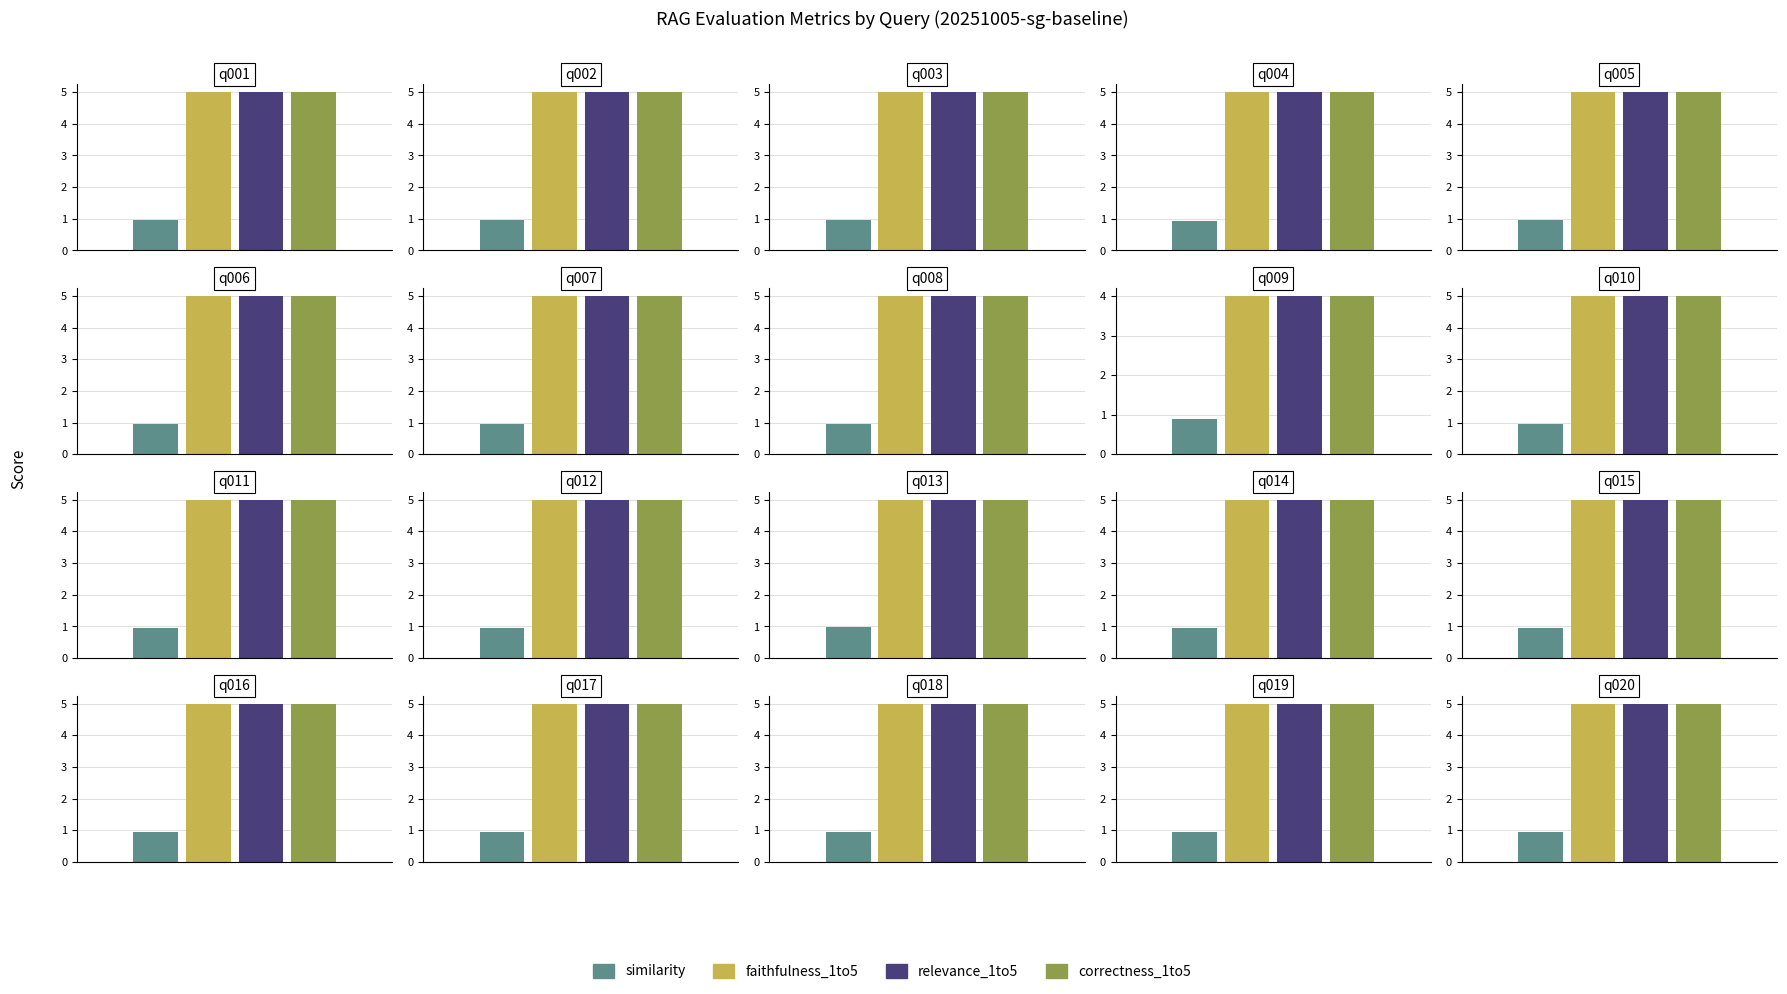

Reading left to right, transcribe all the data shown in this chart.

similarity: q001=1.0	q002=0.9	q003=0.9	q004=0.9	q005=0.9	q006=0.9	q007=0.9	q008=1.0	q009=0.9	q010=1.0	q011=1.0	q012=0.9	q013=1.0	q014=0.9	q015=1.0	q016=0.9	q017=1.0	q018=1.0	q019=1.0	q020=1.0
faithfulness_1to5: q001=5.0	q002=5.0	q003=5.0	q004=5.0	q005=5.0	q006=5.0	q007=5.0	q008=5.0	q009=4.0	q010=5.0	q011=5.0	q012=5.0	q013=5.0	q014=5.0	q015=5.0	q016=5.0	q017=5.0	q018=5.0	q019=5.0	q020=5.0
relevance_1to5: q001=5.0	q002=5.0	q003=5.0	q004=5.0	q005=5.0	q006=5.0	q007=5.0	q008=5.0	q009=4.0	q010=5.0	q011=5.0	q012=5.0	q013=5.0	q014=5.0	q015=5.0	q016=5.0	q017=5.0	q018=5.0	q019=5.0	q020=5.0
correctness_1to5: q001=5.0	q002=5.0	q003=5.0	q004=5.0	q005=5.0	q006=5.0	q007=5.0	q008=5.0	q009=4.0	q010=5.0	q011=5.0	q012=5.0	q013=5.0	q014=5.0	q015=5.0	q016=5.0	q017=5.0	q018=5.0	q019=5.0	q020=5.0